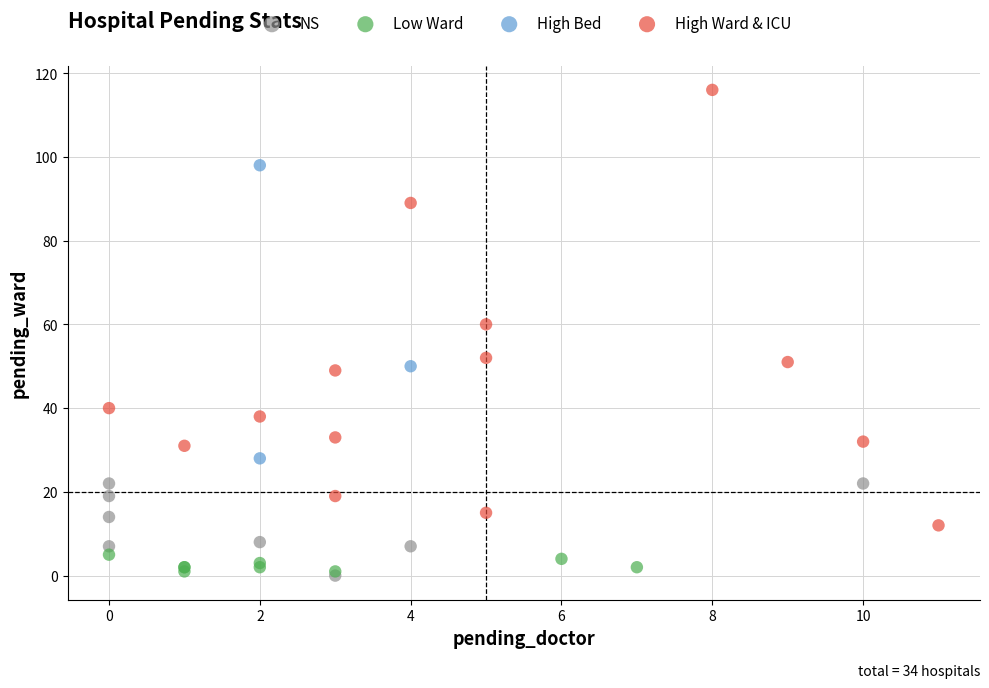

Which series reaches the maximum Y coordinate?

High Ward & ICU